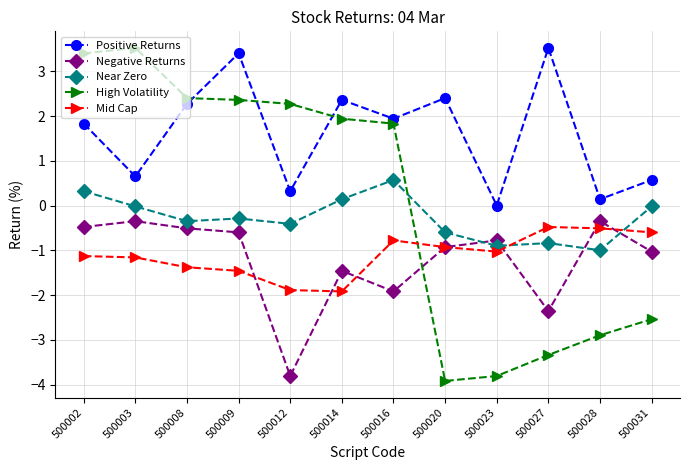

How many values in the High Volatility series are below 1?

5